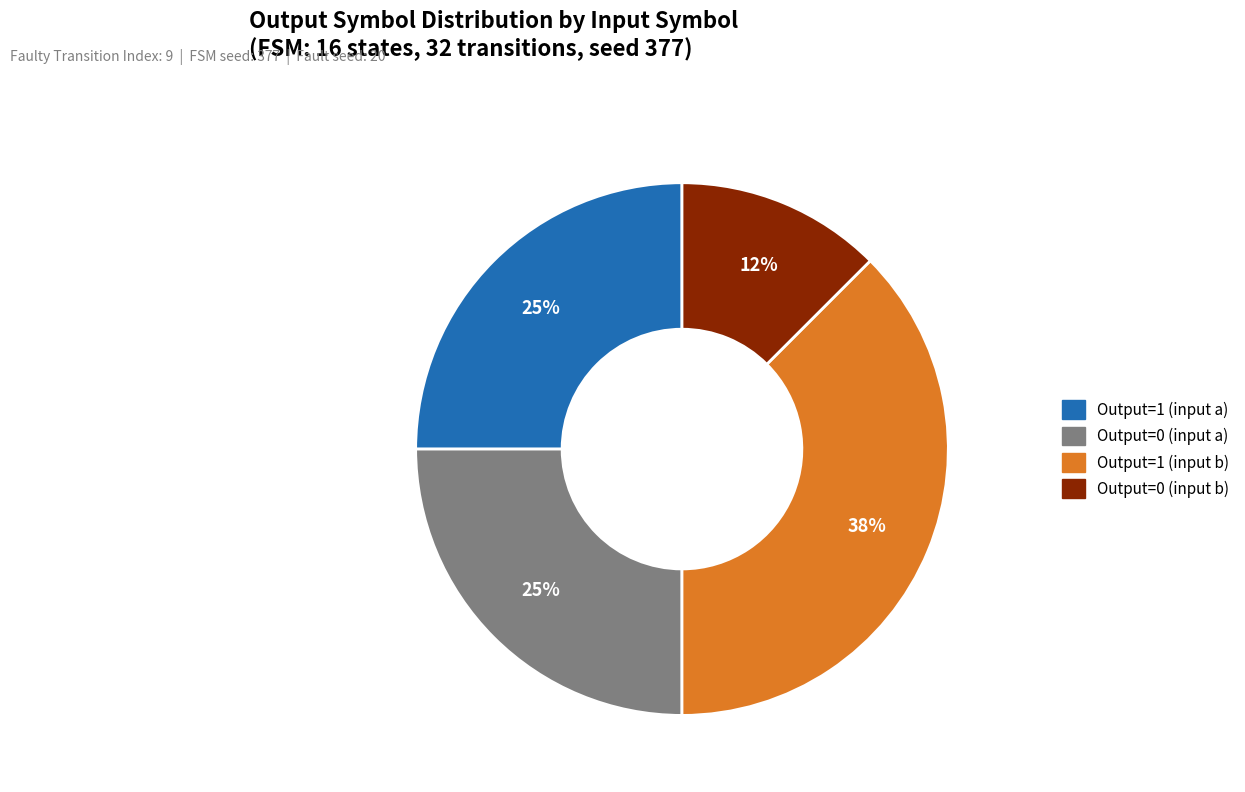

Is there a majority slice in this chart?

No